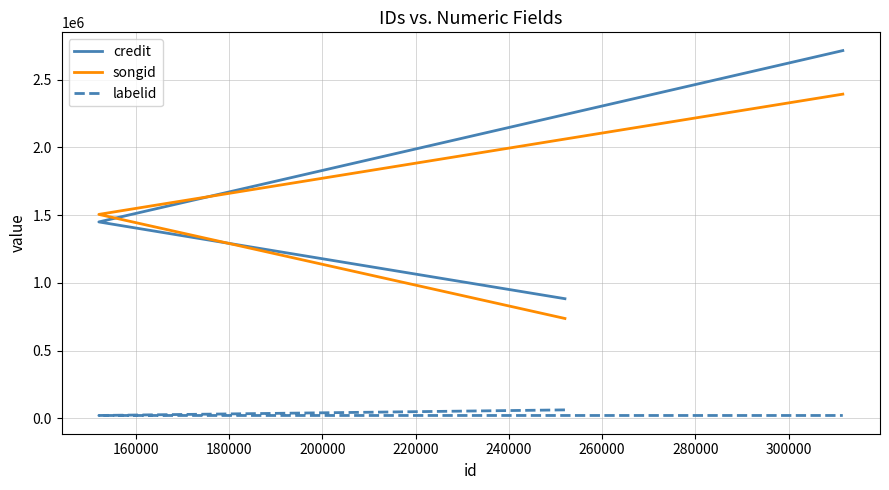

Is the value of credit at 160000 greater than the value of labelid at 160000?

Yes